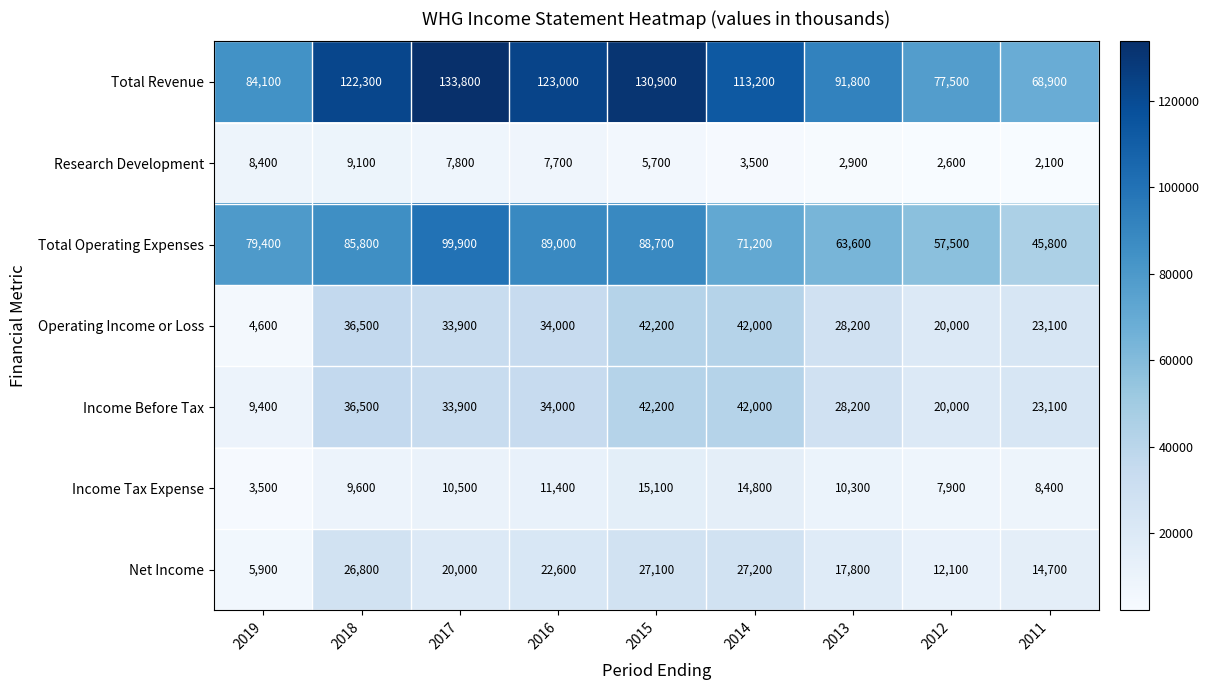

The value of Income Before Tax at 2017 is 33900. True or false?

True